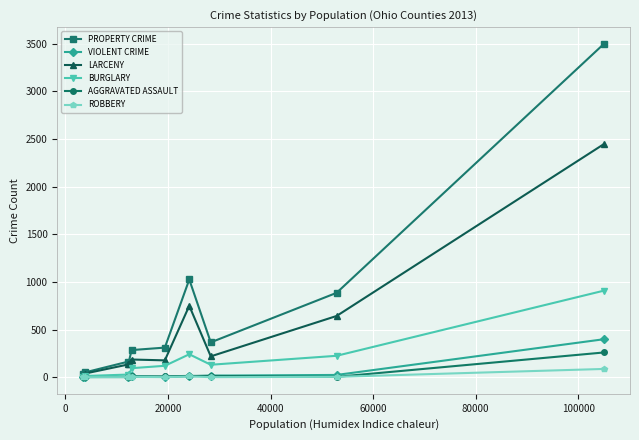

Which series has the largest range (max minus min)?

PROPERTY CRIME